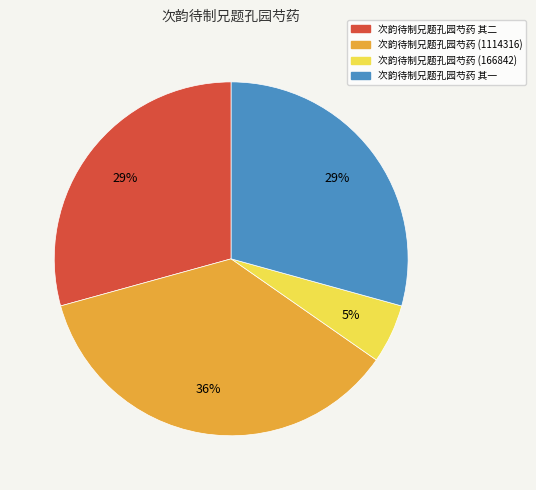

Does 次韵待制兄题孔园芍药 其二 account for over 50% of the chart?

No